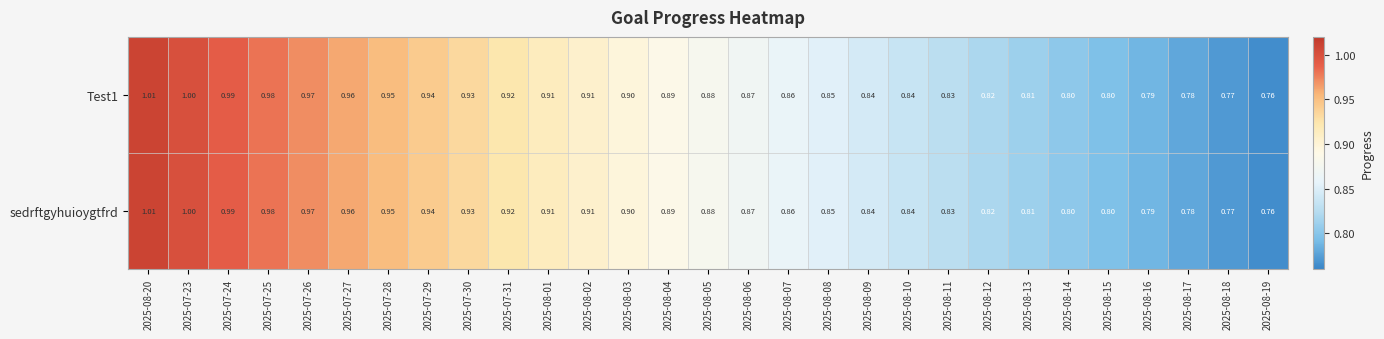

Is the value of sedrftgyhuioygtfrd at 2025-07-28 greater than the value of Test1 at 2025-08-18?

Yes